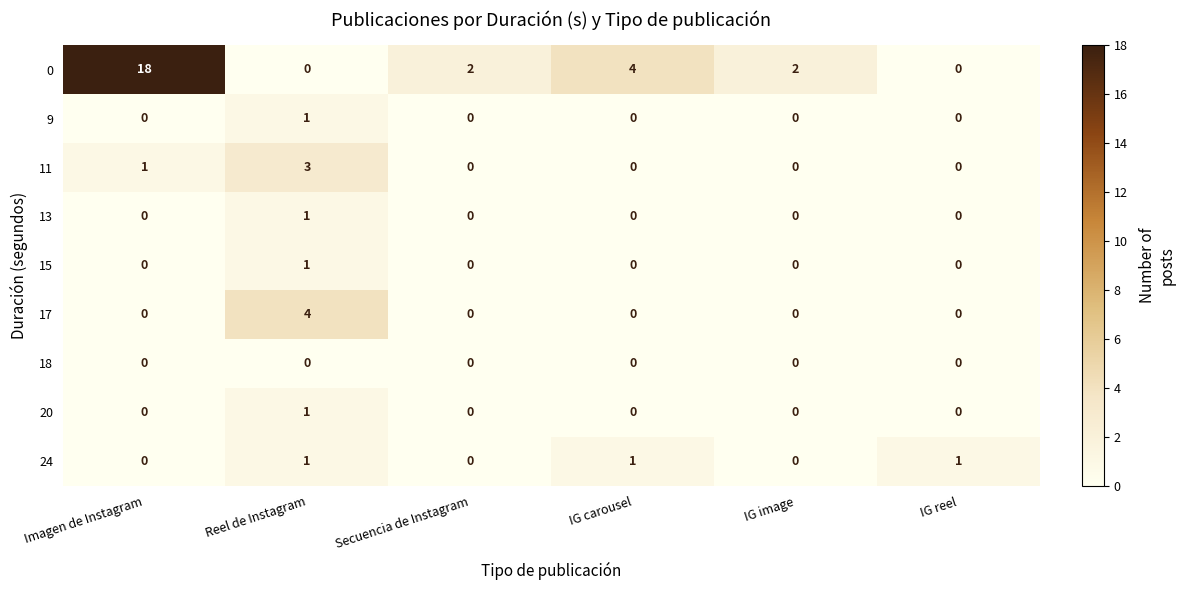

What is the total value across all series at Imagen de Instagram?

19